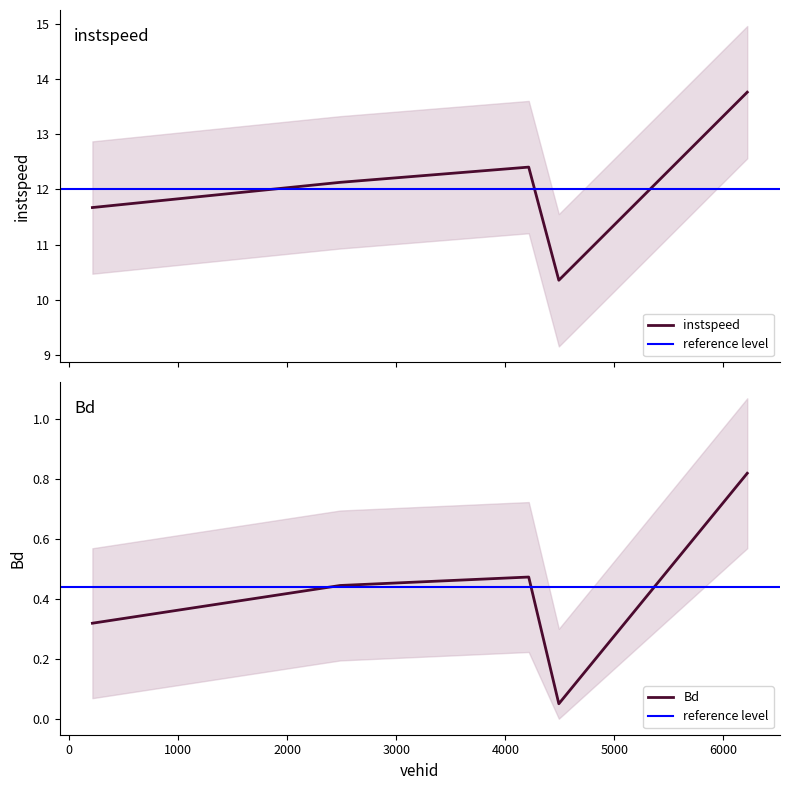

Is the value of Bd at 216.0 greater than the value of instspeed at 2487.0?

No